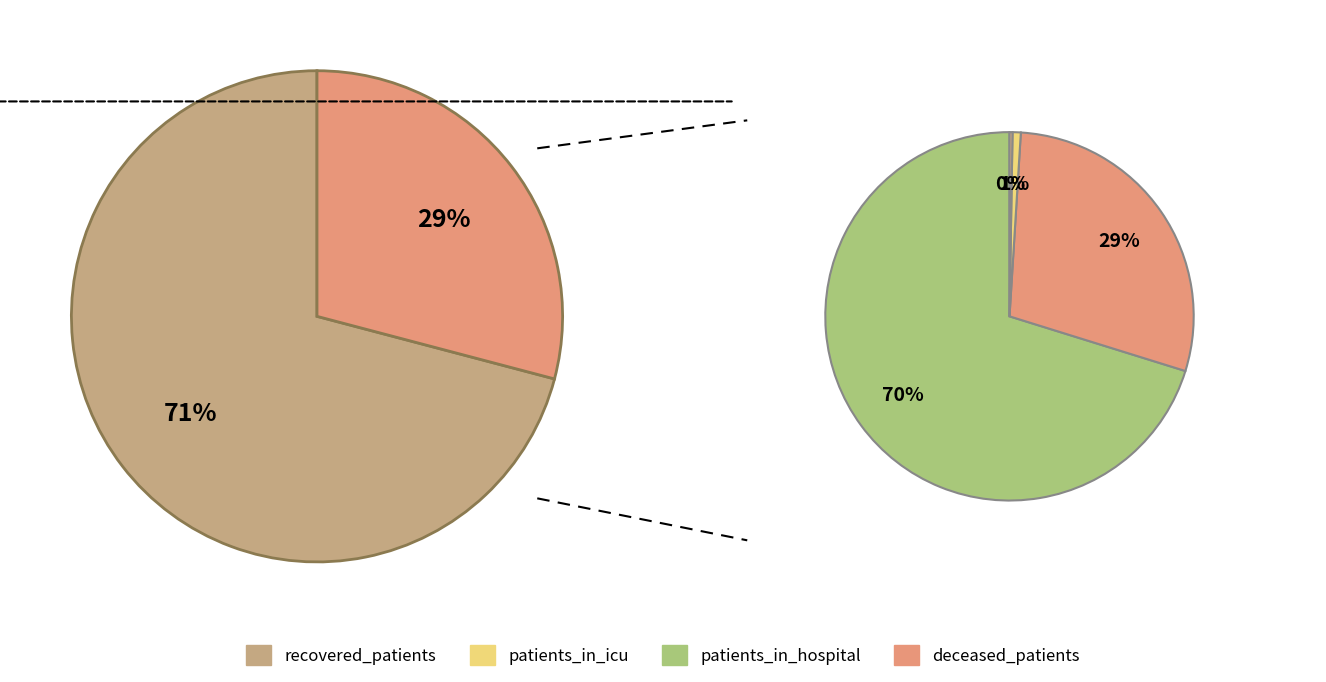

Which series has the largest range (max minus min)?

recovered_patients